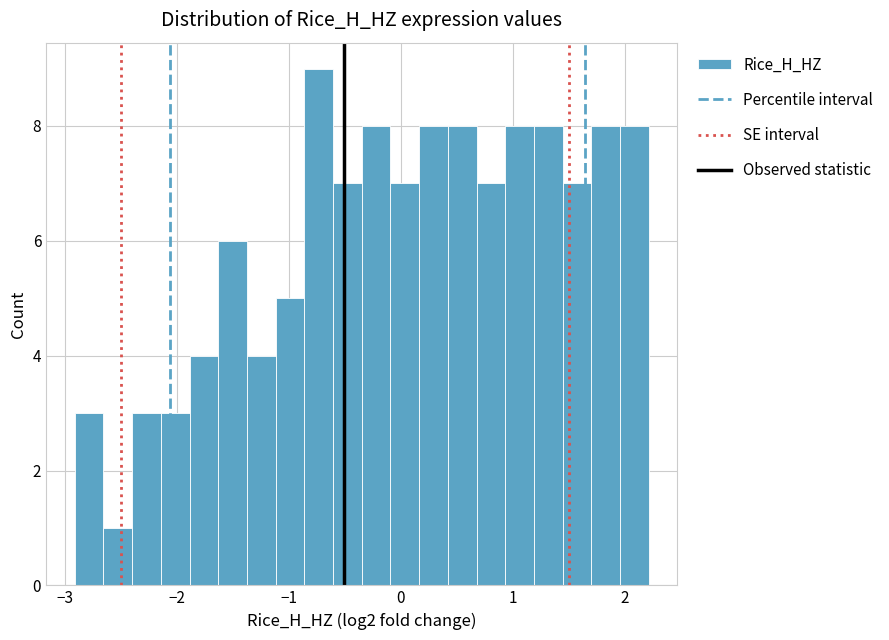

Around what value on the x-axis is the tallest bar? Give the approximate position of its centre, as read against the axis.

-0.7